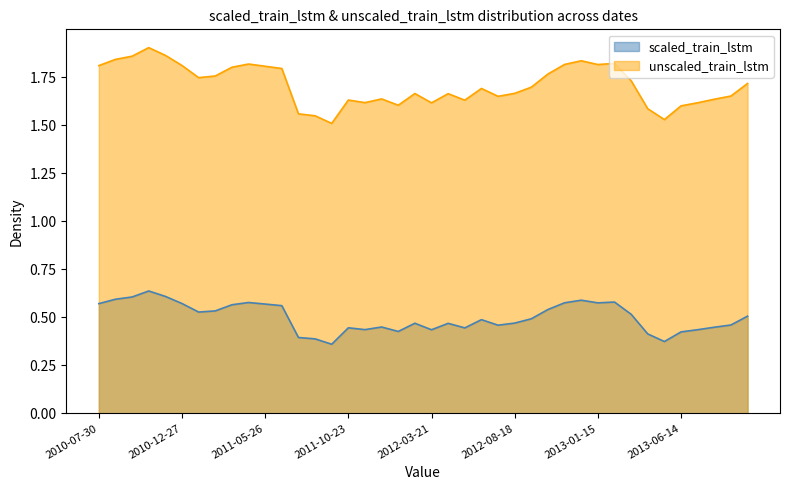

At 38, list the series in order from largest to smallest.

unscaled_train_lstm, scaled_train_lstm